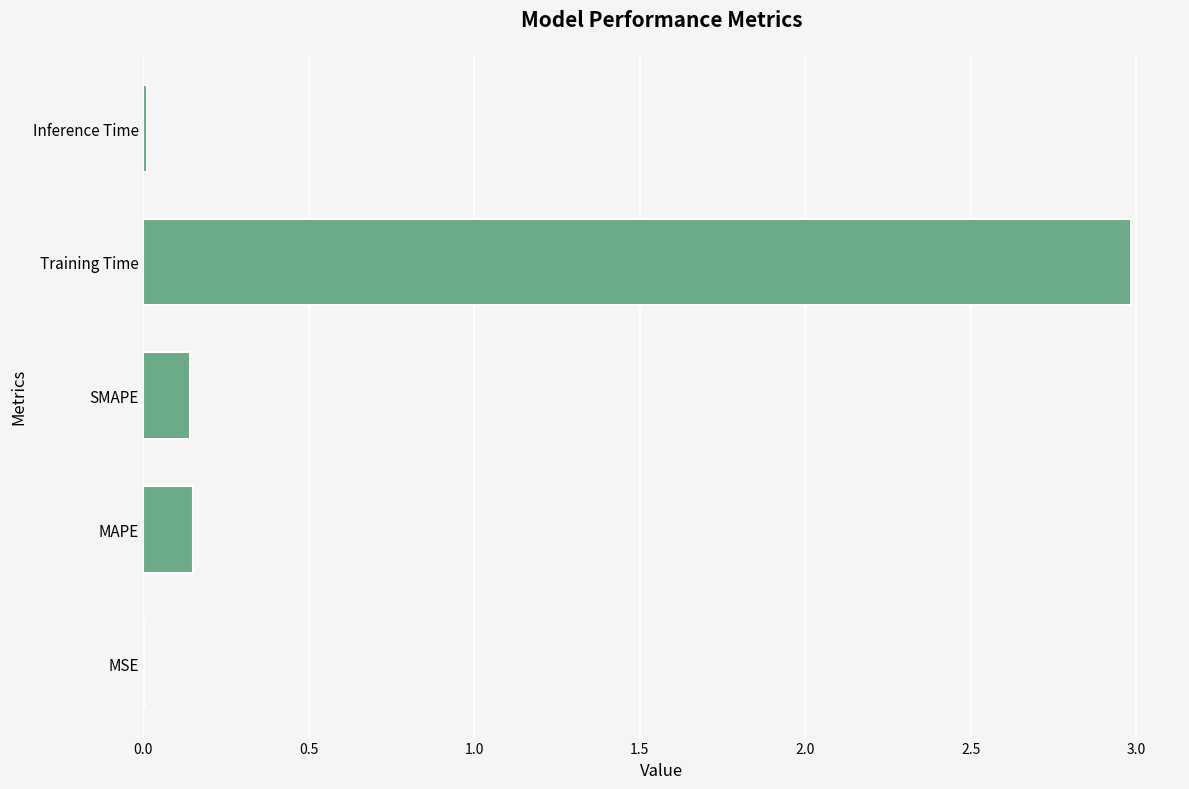

Which has a higher value, Training Time or Inference Time?

Training Time